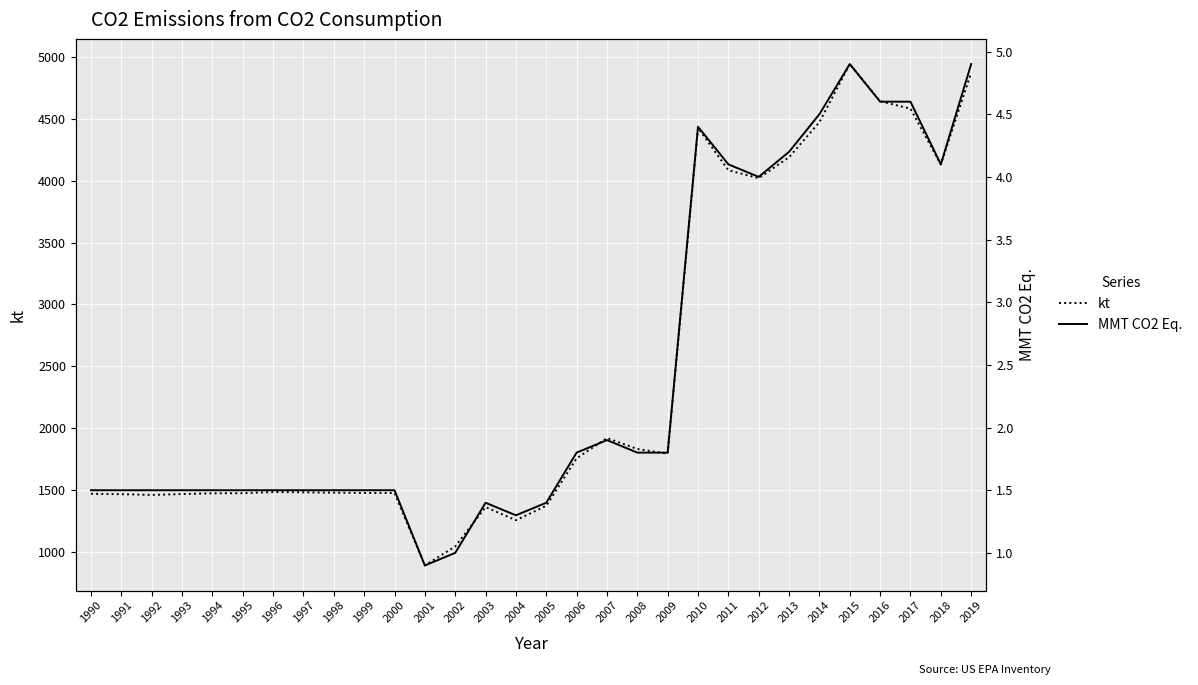

How many data points does each series have?

30